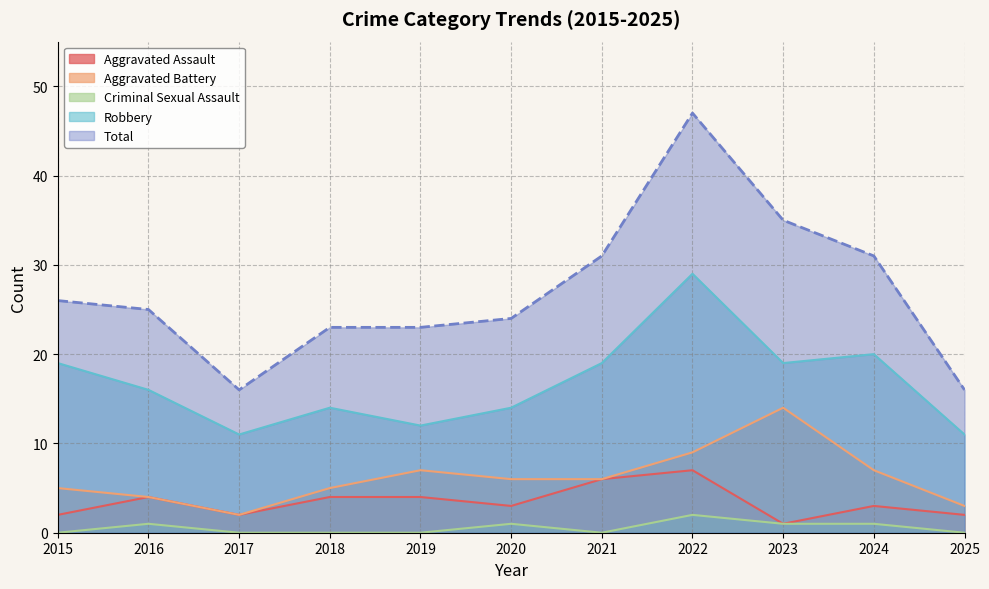

At 2019, list the series in order from smallest to largest.

Criminal Sexual Assault, Aggravated Assault, Aggravated Battery, Robbery, Total